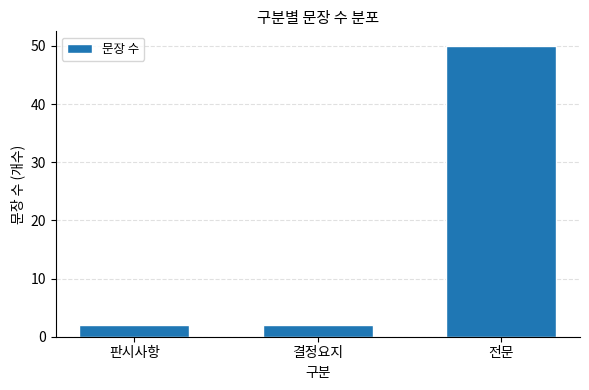

What is the sum of the values at 전문 and 결정요지?

52